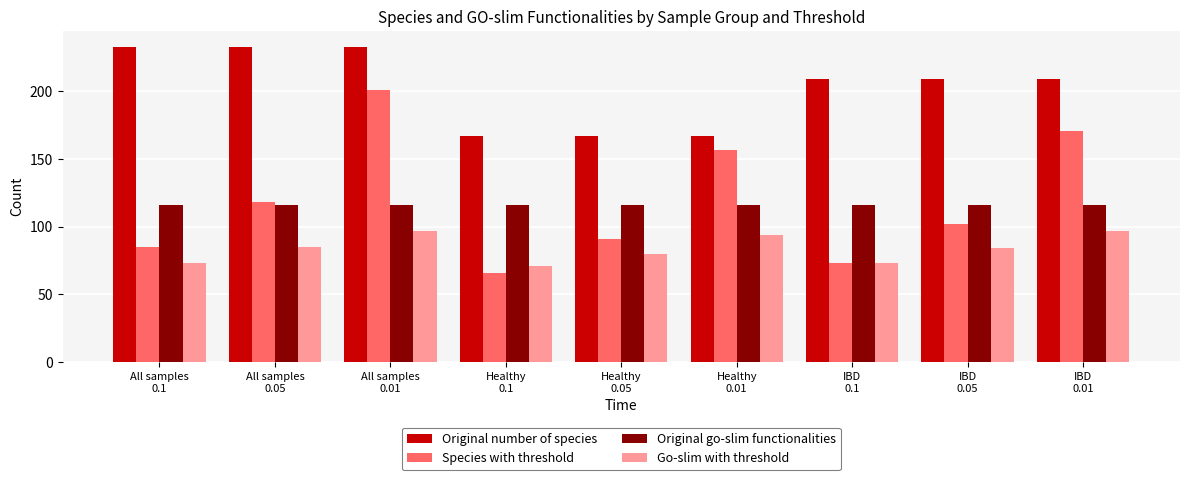

Is it true that Species with threshold equals 85 at All samples
0.1?

True